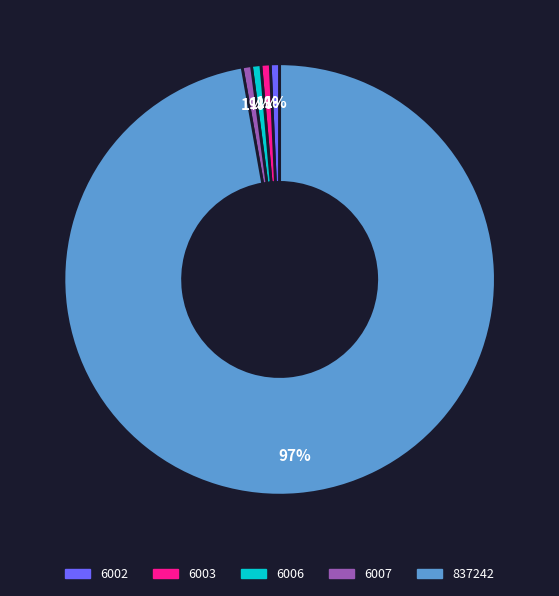

Which slice is the largest?

837242